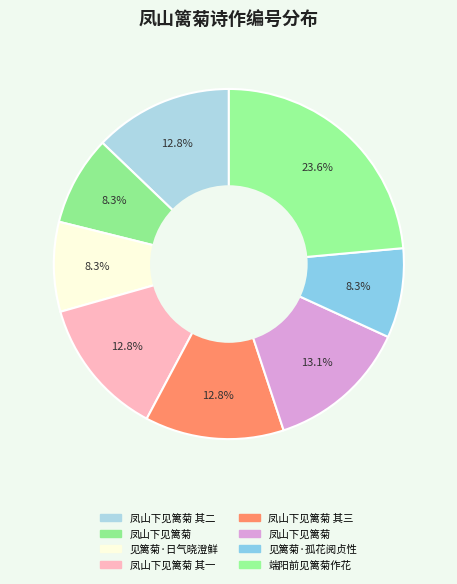

Is there a majority slice in this chart?

No